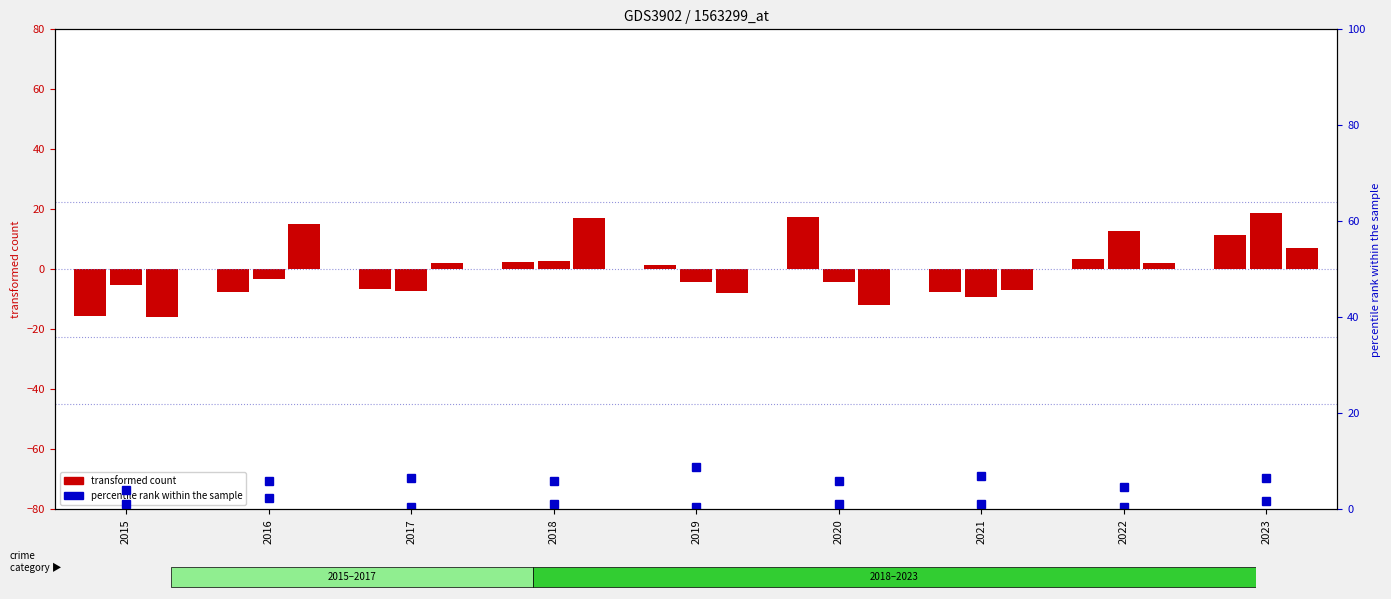

Rank the series at 2018 from highest to lowest value.

Robbery, Criminal Sexual Assault, Aggravated Battery, Aggravated Assault, Homicide